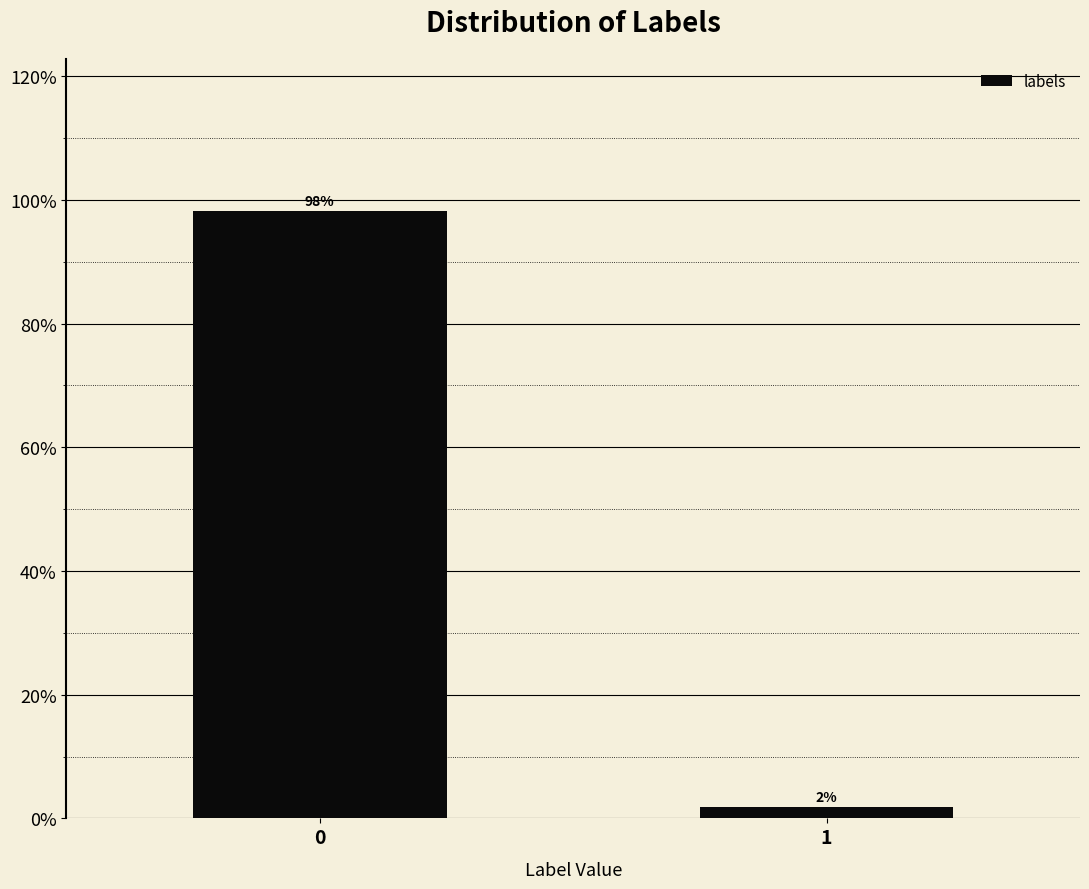

Rank the categories by value from highest to lowest.

0, 1